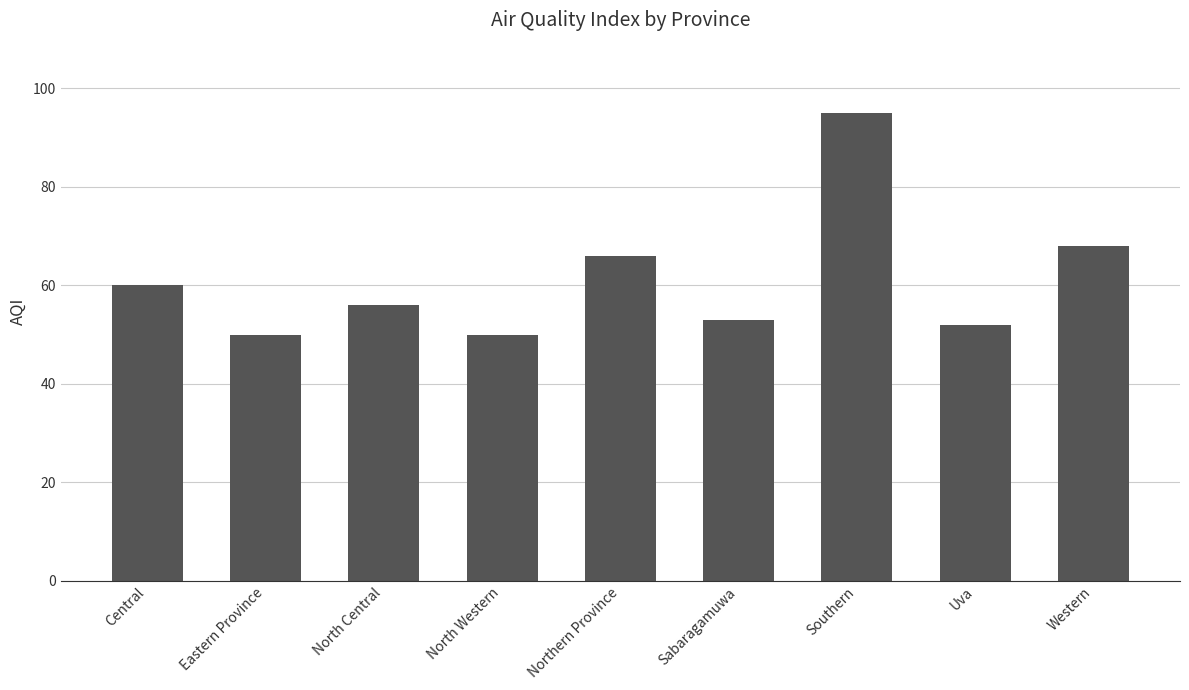

What is the minimum value shown in the chart?

50